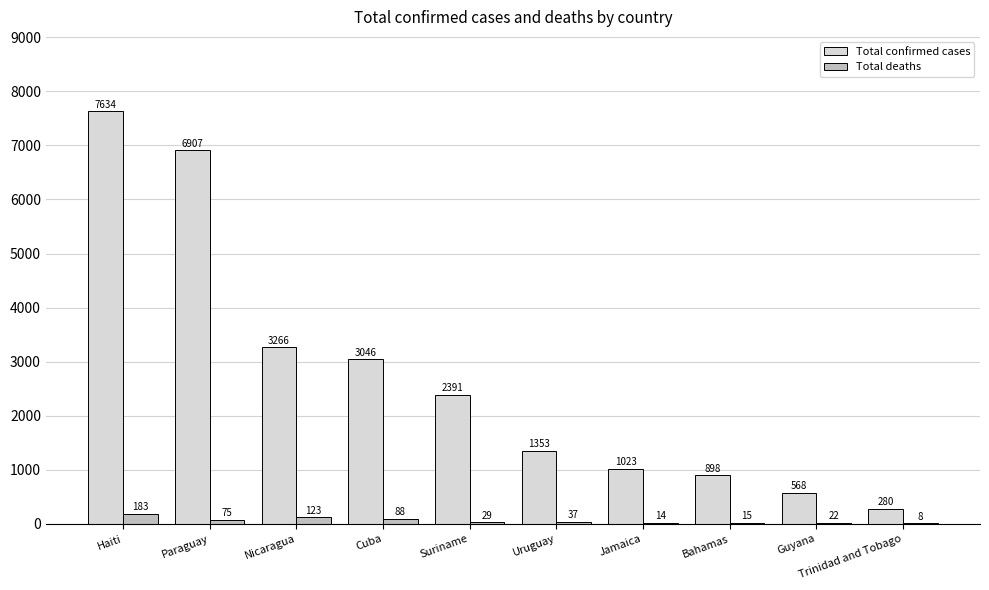

Reading left to right, list all the values displayed in this chart.

Total confirmed cases: 7634	6907	3266	3046	2391	1353	1023	898	568	280
Total deaths: 183	75	123	88	29	37	14	15	22	8